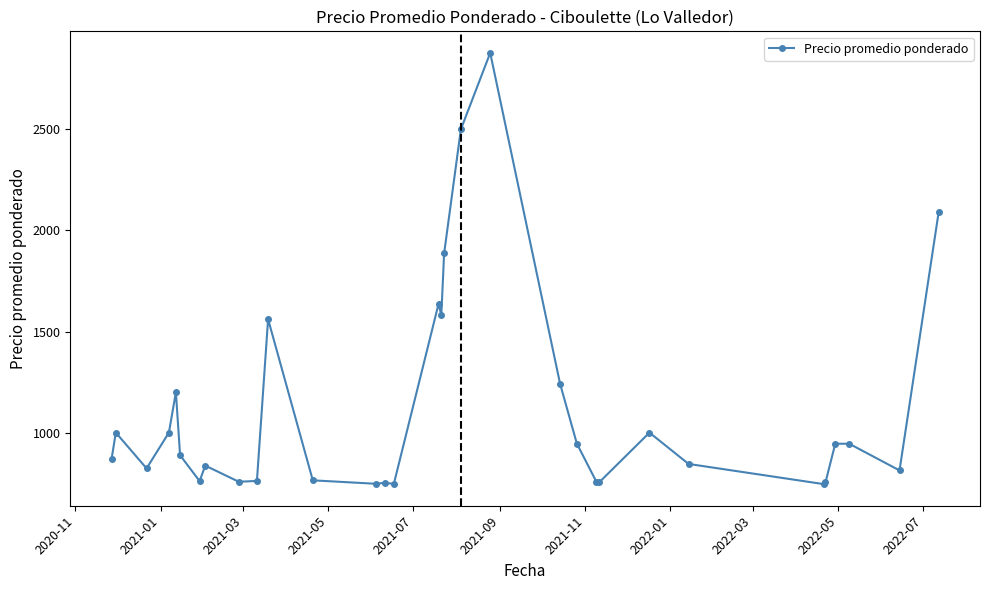

What is the value of the 25th point from the left?

1000